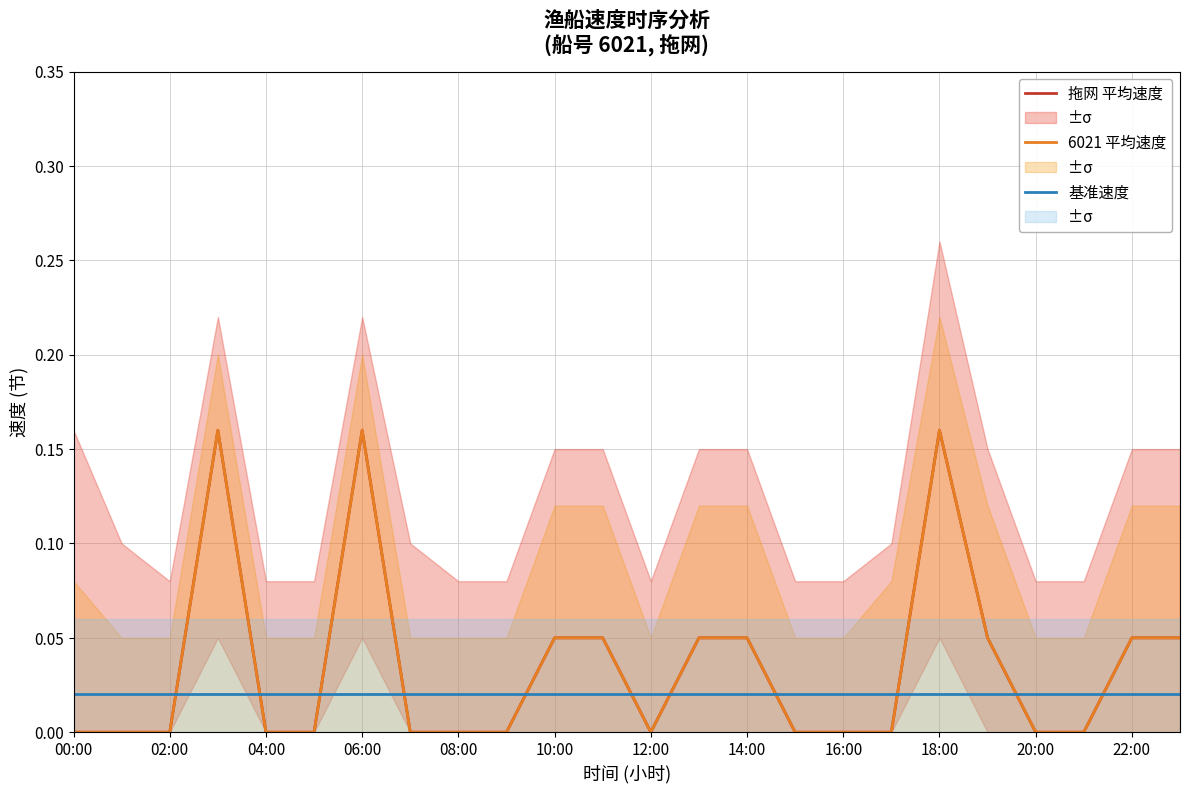

Which has a higher value, 23 or 02:00?

23